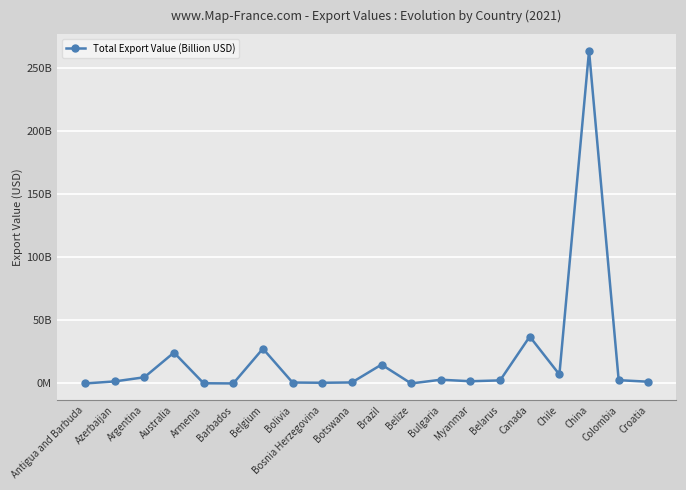

What is the difference between the maximum and second lowest values?

263618470078.7